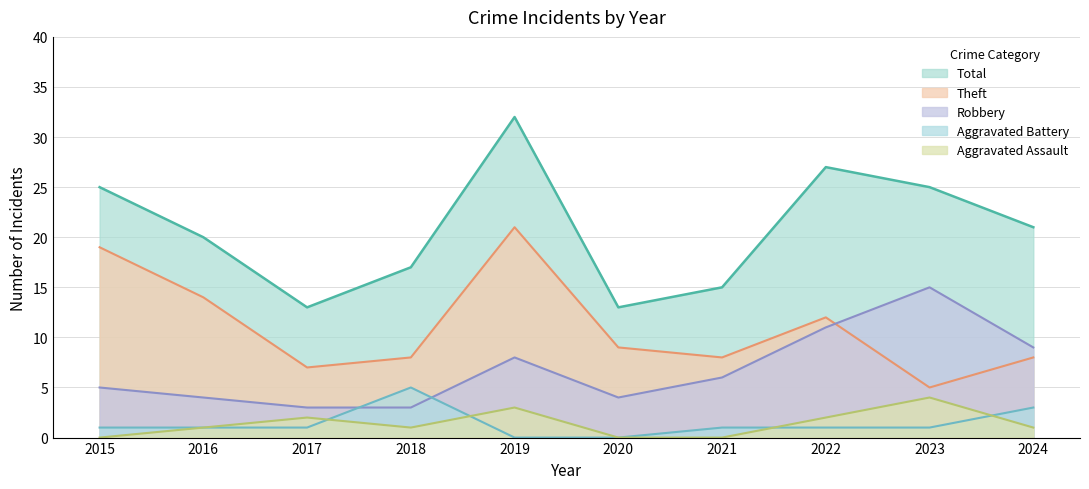

What is the sum of all Robbery values?

68